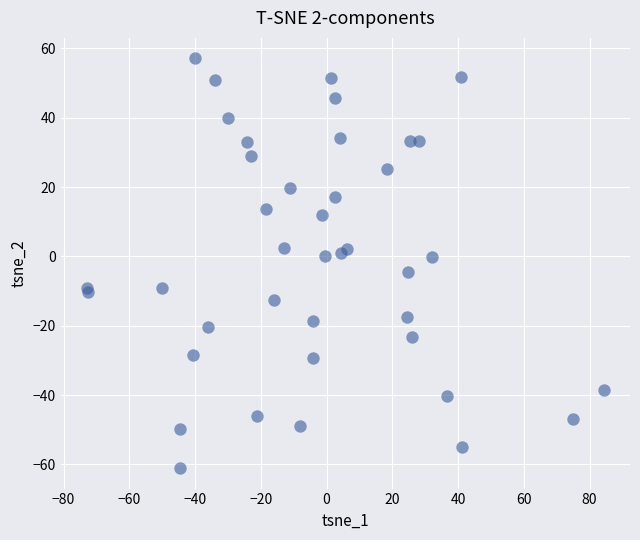

What is the range of X values (max minus min)?

157.4